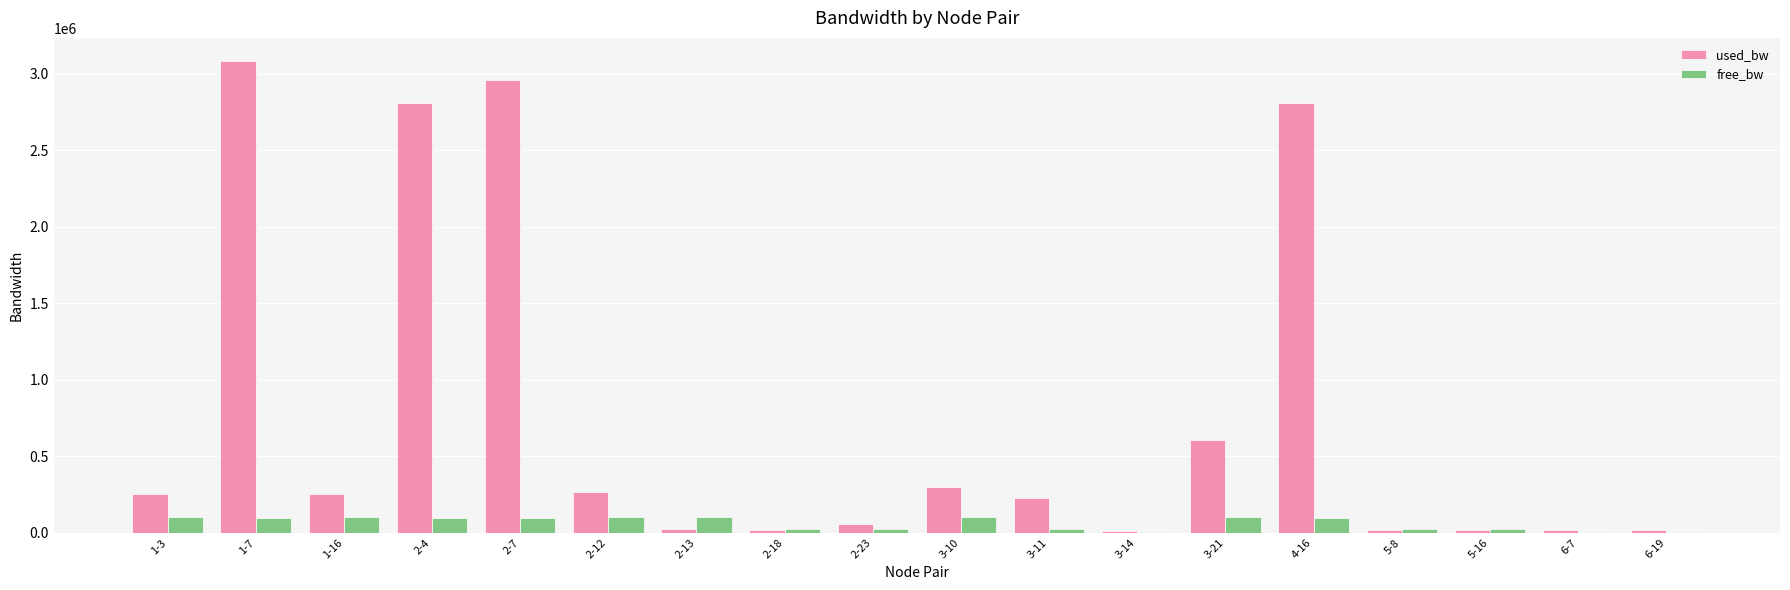

How many series are shown in this chart?

2